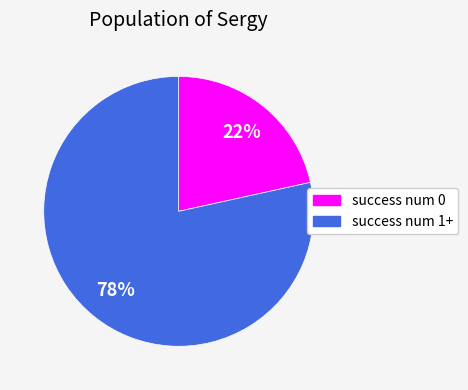

Is the sum of success num 1+ and success num 0 greater than half?

Yes